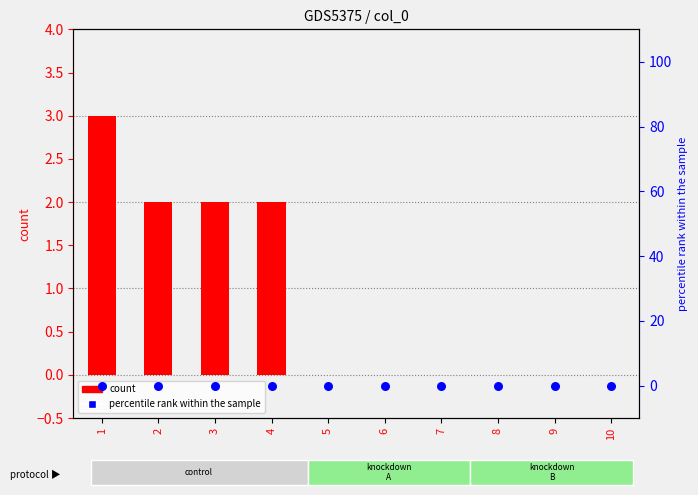

Which series has the largest Y range (max minus min)?

count